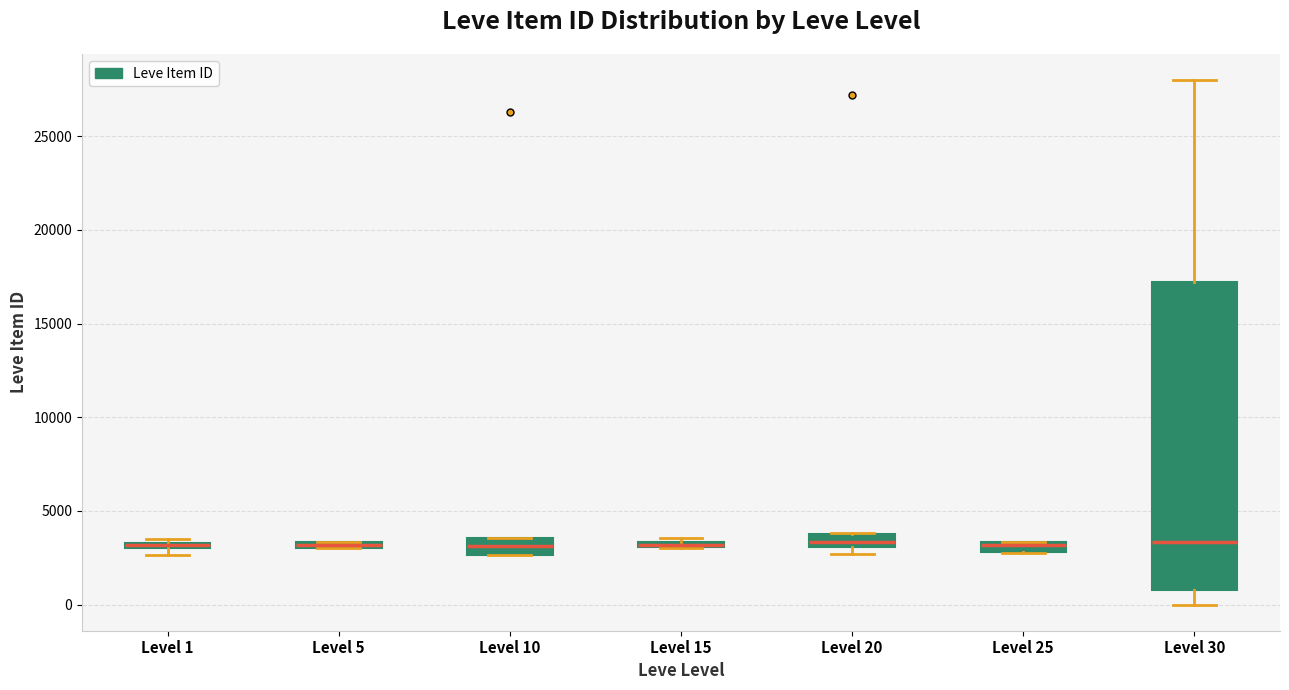

Comparing the boxes themselves (not the whiskers), which one is the tallest?

Level 30